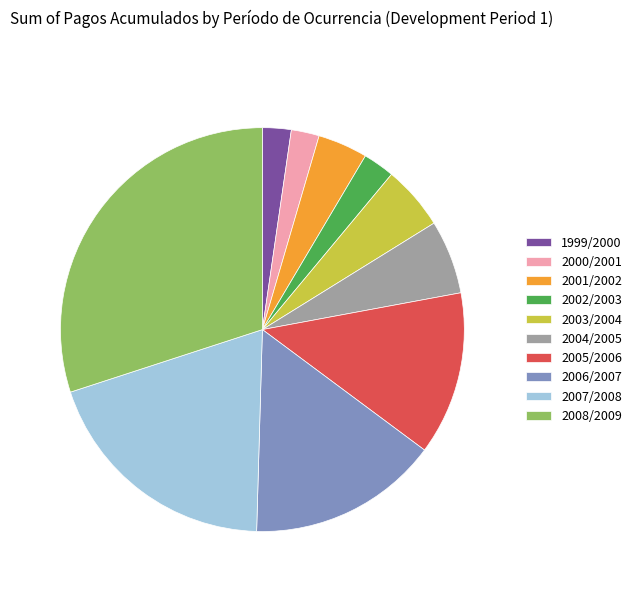

Is it true that 2005/2006 is 1% of the pie?

False